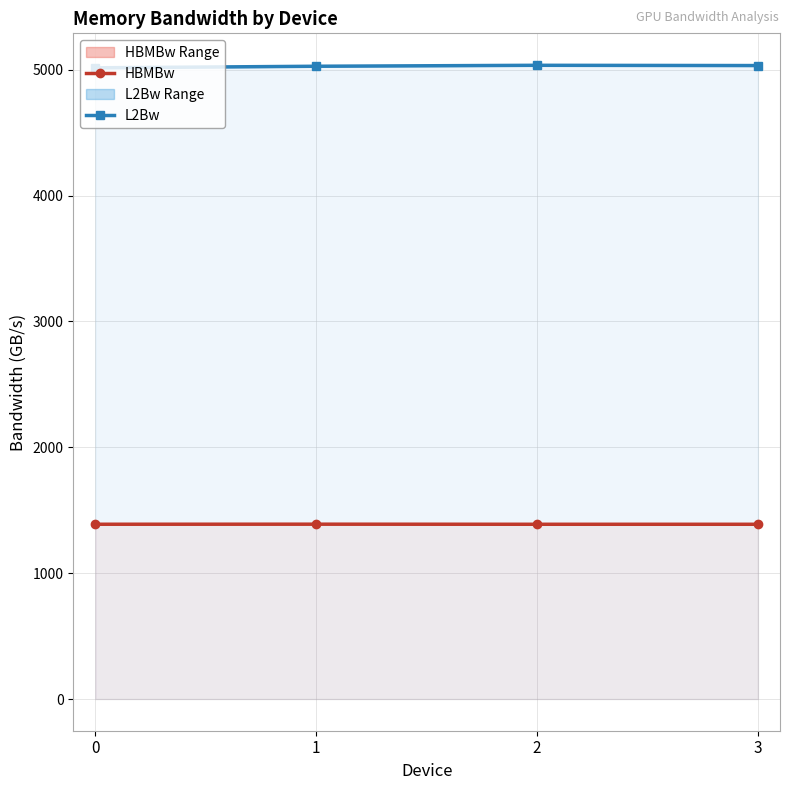

True or false: L2Bw has more than 0 interior local peaks.

True